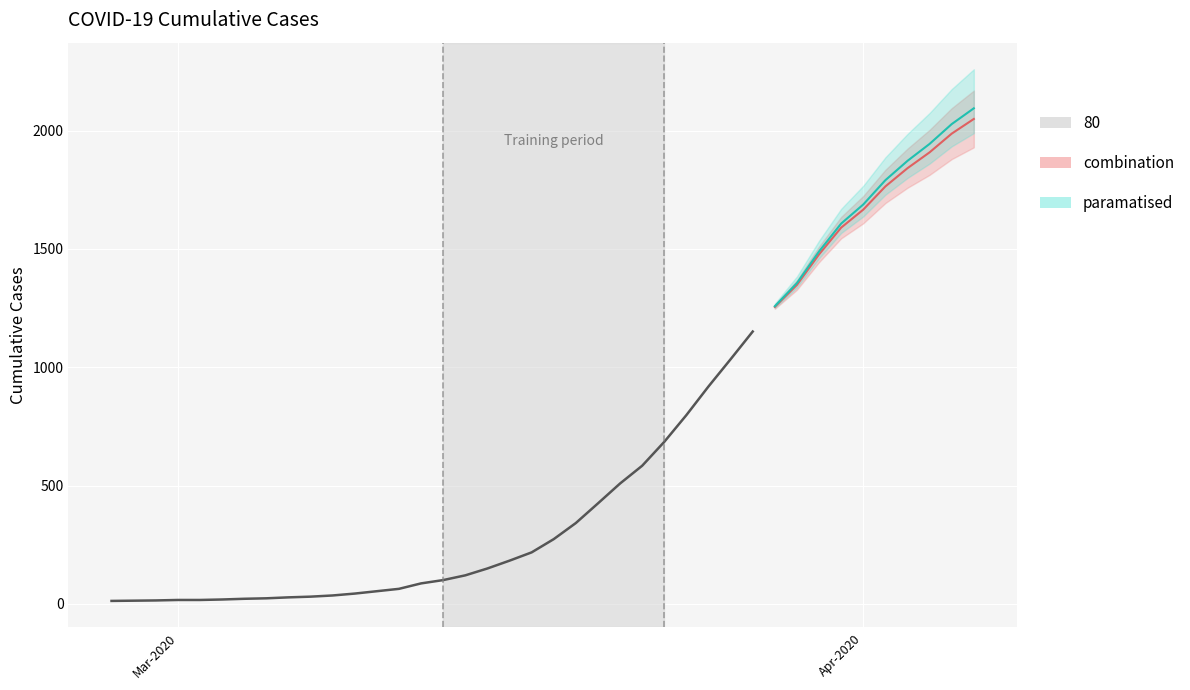

Reading left to right, extract all data points from this chart.

13	14	15	17	17	19	22	24	28	31	36	44	54	64	87	101	121	150	183	218	274	342	425	509	584	685	798	919	1034	1151